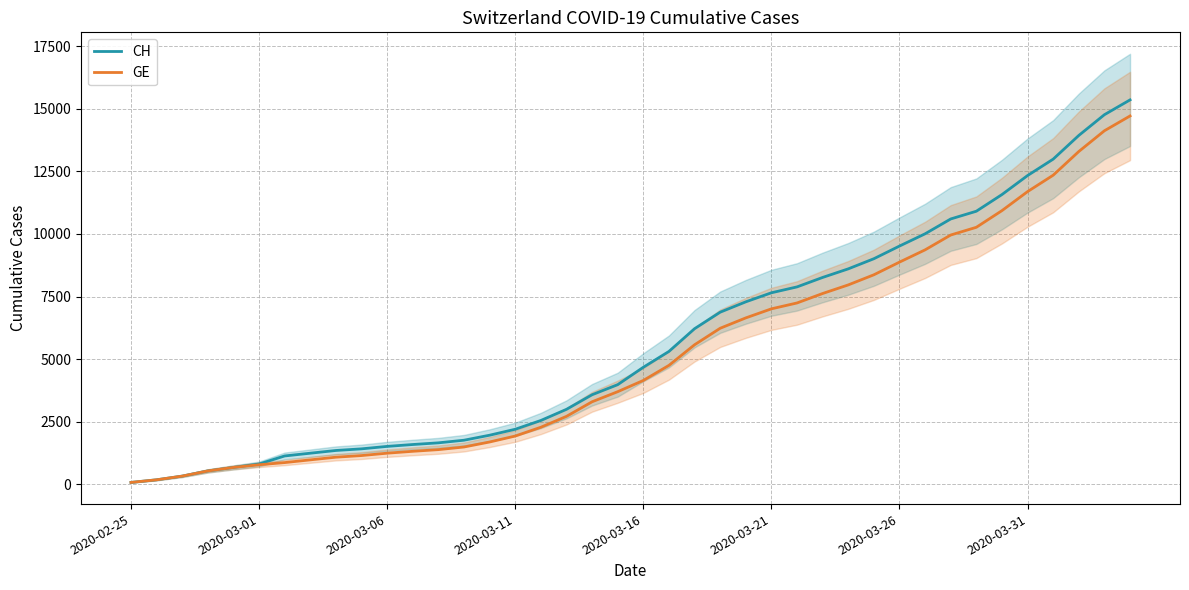

What is the sum of the CH values at 34 and 25?

19227